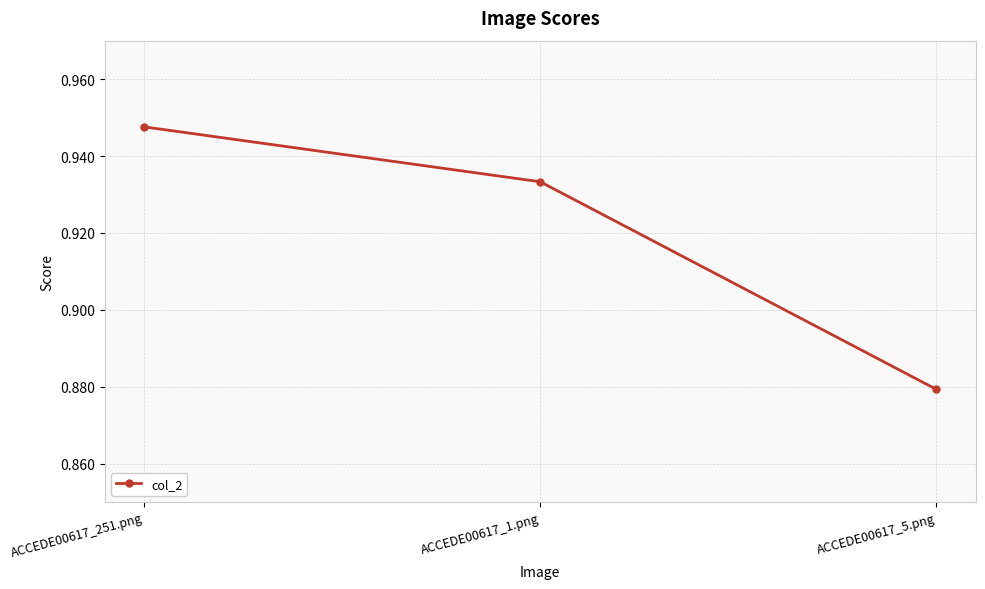

The chart shows a value of 0.3 at ACCEDE00617_1.png. True or false?

False